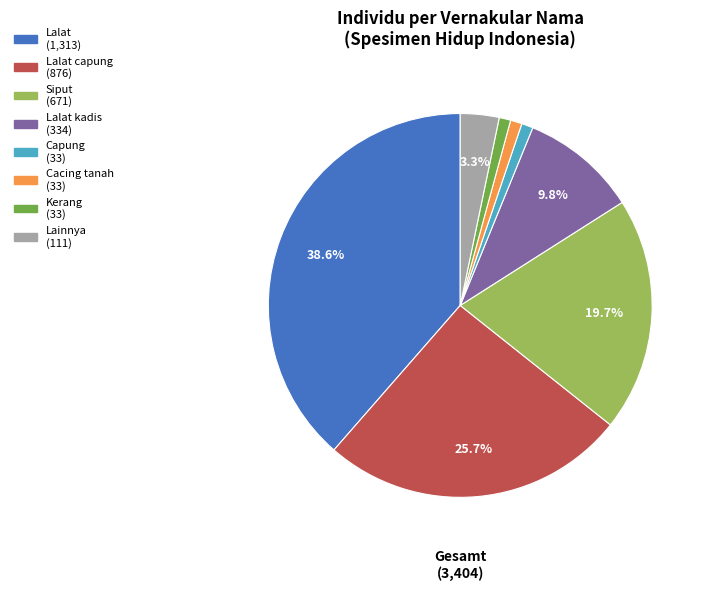

To the nearest percent, what is the average slice percentage?

12%